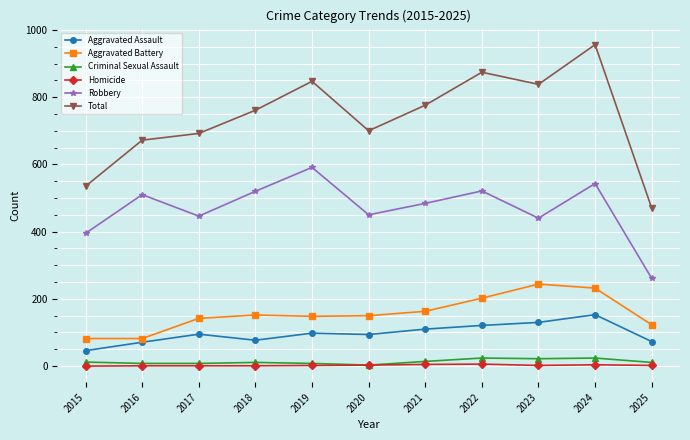

True or false: Homicide has more than 0 interior local peaks.

True